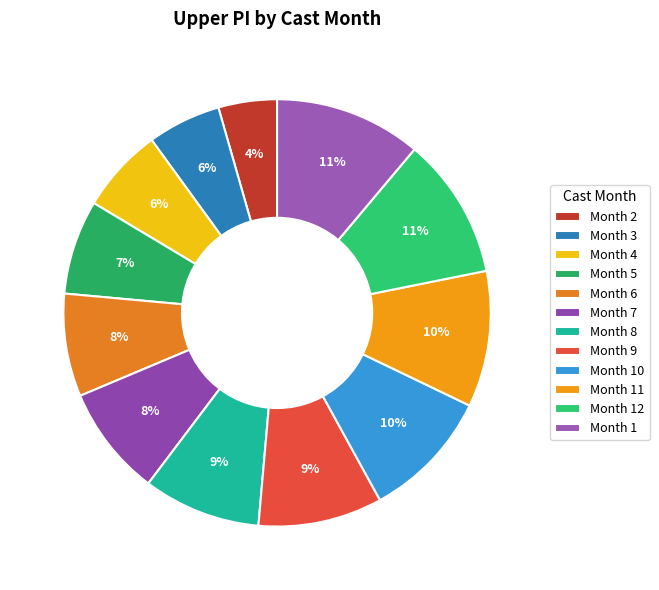

What is the largest slice in the pie chart?

1